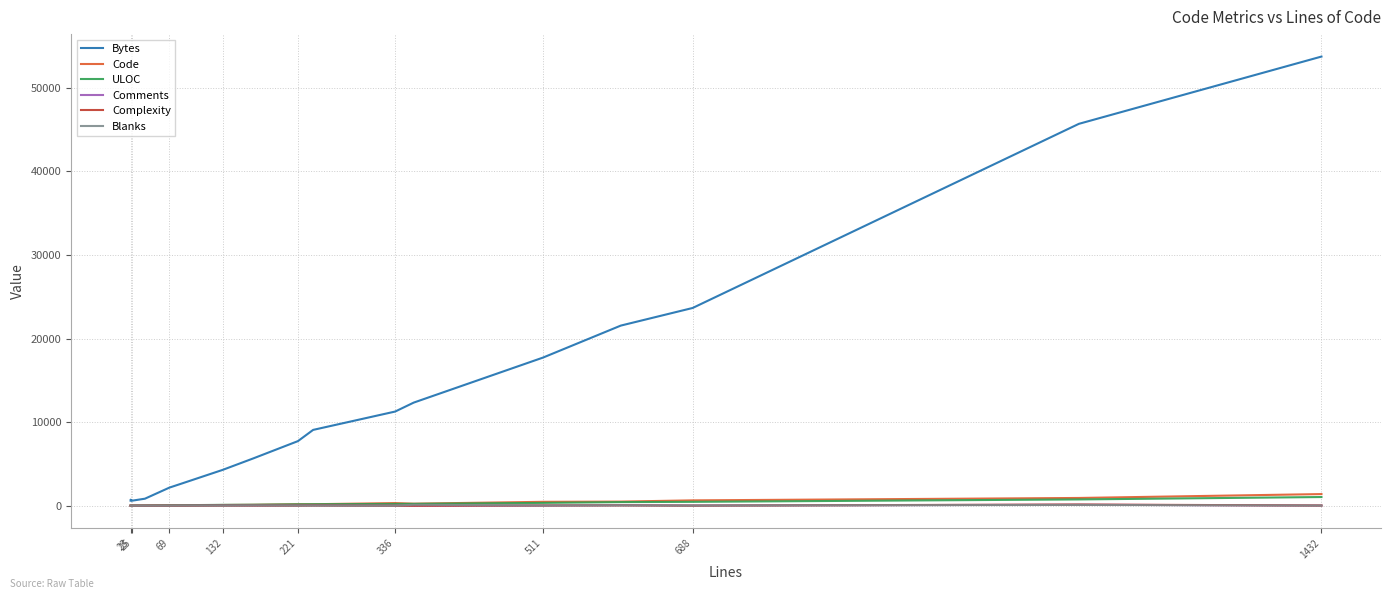

Which series has the largest total across all categories?

Bytes